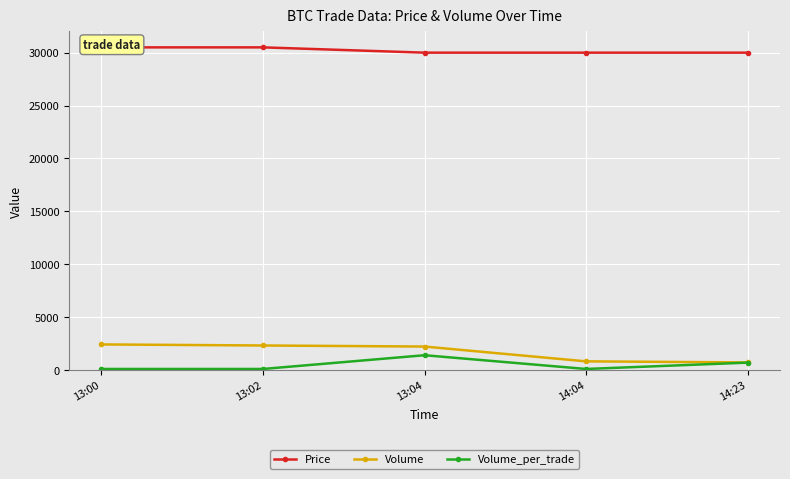

Is this an area chart (filled region under the line)?

No